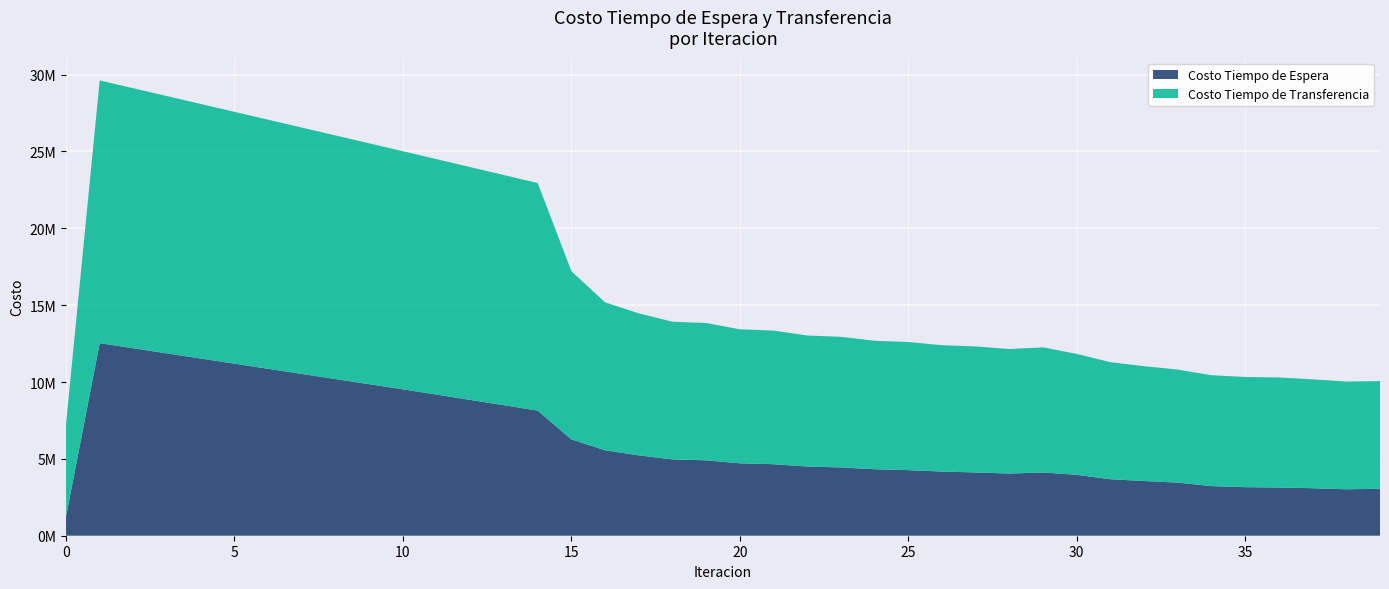

Reading left to right, what are all the values shown in this chart?

Costo Tiempo de Espera: 0=1253109.7	1=12531097.1	2=12196138.9	3=11861620.4	4=11527436.6	5=11193505.0	6=10859758.1	7=10526138.6	8=10192595.4	9=9859081.1	10=9525549.4	11=9180726.7	12=8835429.9	13=8489351.9	14=8142112.4	15=6265548.6	16=5559644.3	17=5227484.1	18=4966655.8	19=4907048.9	20=4713017.0	21=4654015.2	22=4502382.8	23=4444334.8	24=4325004.5	25=4267847.5	26=4173801.1	27=4117637.9	28=4044263.2	29=4116385.4	30=3959720.1	31=3675106.3	32=3559093.8	33=3455606.5	34=3227875.1	35=3159086.7	36=3136546.5	37=3090517.2	38=3021553.2	39=3053558.6
Costo Tiempo de Transferencia: 0=6029880.5	1=17090724.5	2=16916379.4	3=16740677.4	4=16563944.4	5=16386436.9	6=16208364.4	7=16029905.0	8=15851216.9	9=15672446.8	10=15493737.9	11=15320491.5	12=15147865.3	13=14976258.1	14=14806163.3	15=10945811.2	16=9625619.9	17=9242119.3	18=8956685.3	19=8933641.4	20=8717673.6	21=8693516.2	22=8524243.7	23=8499175.9	24=8360553.0	25=8335169.0	26=8222497.7	27=8197038.9	28=8104728.6	29=8140089.7	30=7871477.1	31=7615753.4	32=7473220.3	33=7351557.6	34=7215544.9	35=7169386.7	36=7160945.2	37=7085102.3	38=7013684.9	39=7011745.2